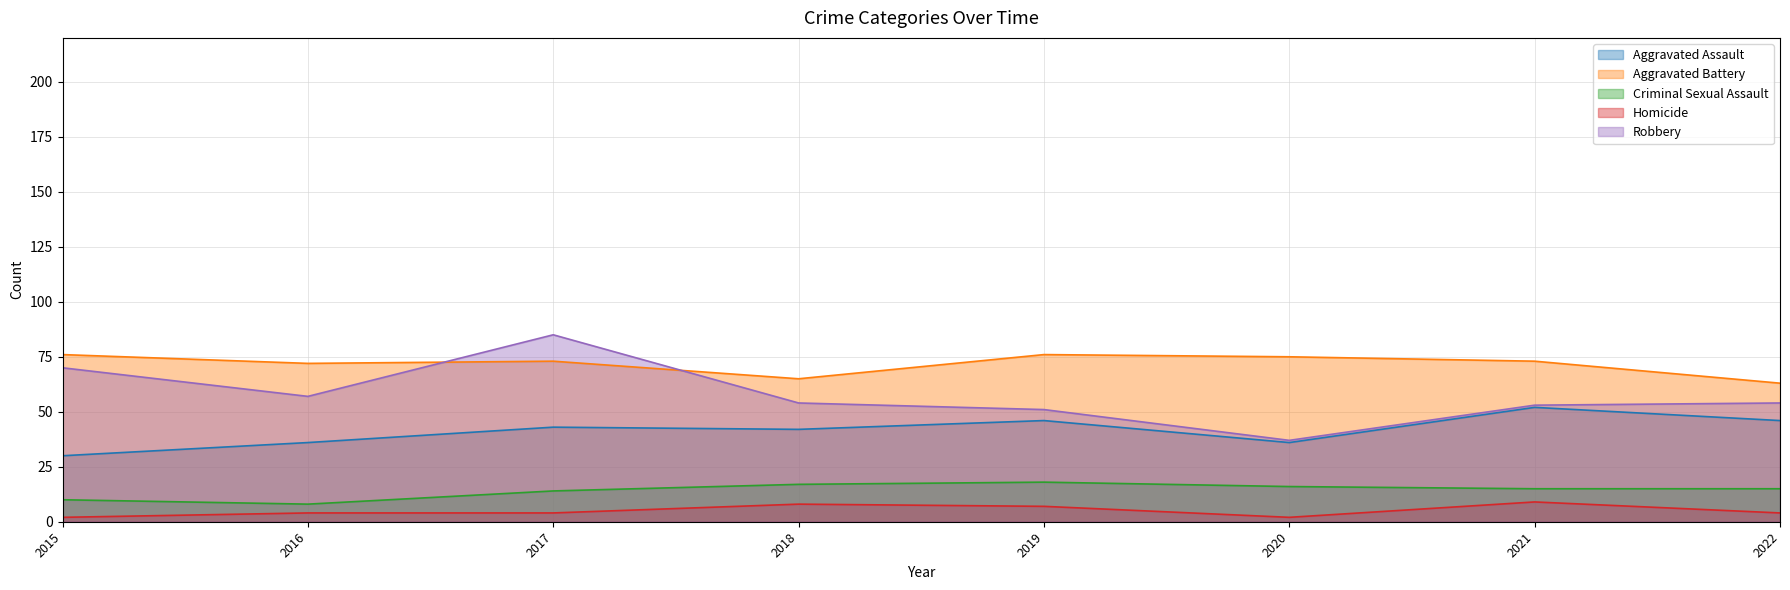

Which category has the lowest value across all series?

2015